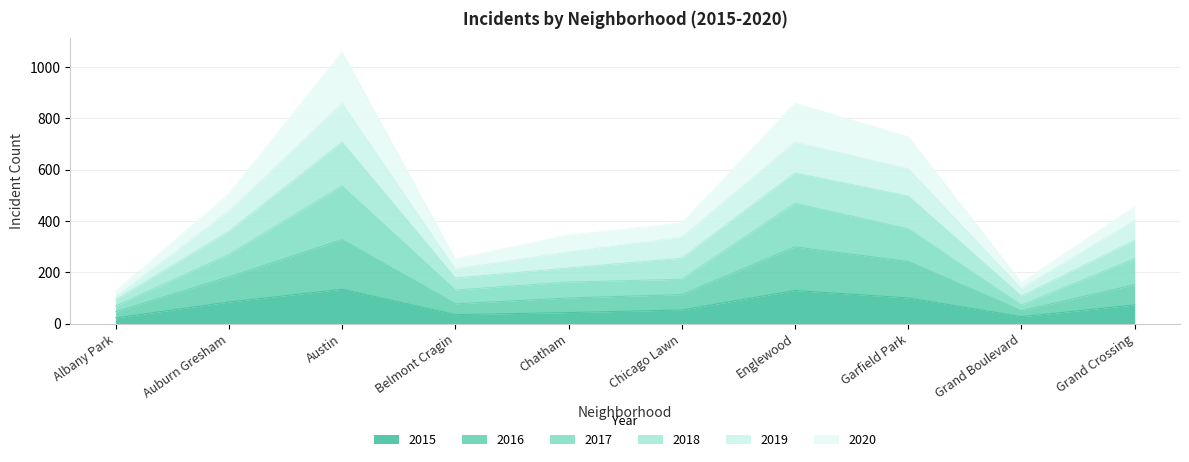

Which has a higher value, Chicago Lawn or Grand Crossing?

Grand Crossing